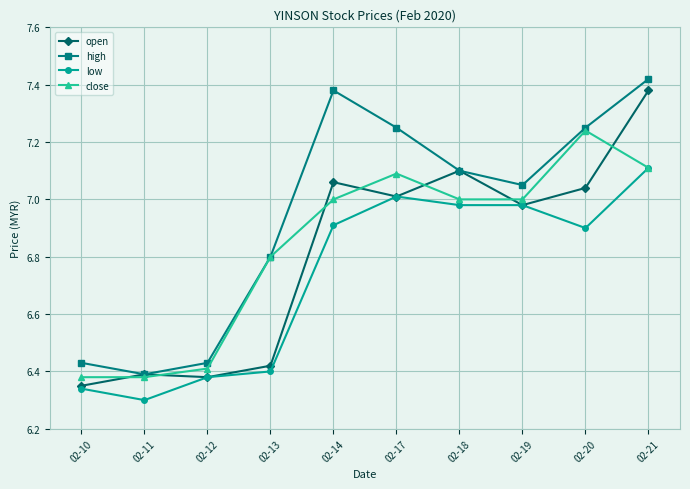

At which category does the chart reach its minimum across all series?

02-11